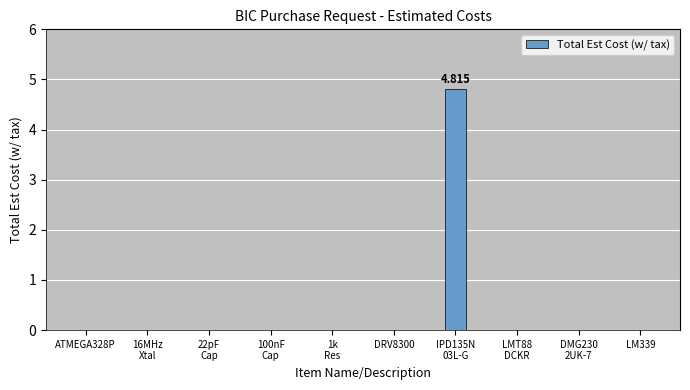

What is the difference between the maximum and minimum values?

4.8